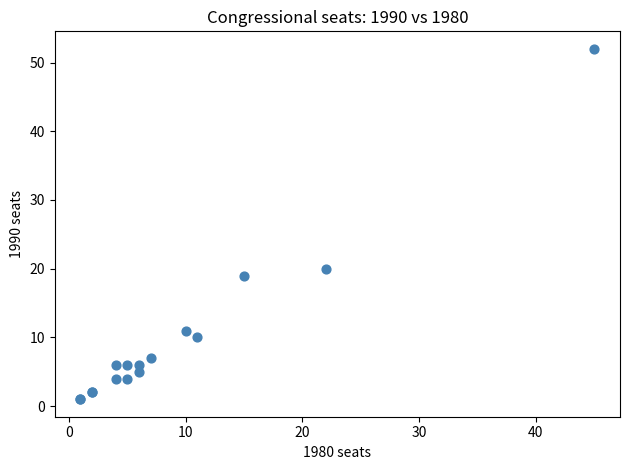

What Y value in the scatter plot is closest to 26?

20